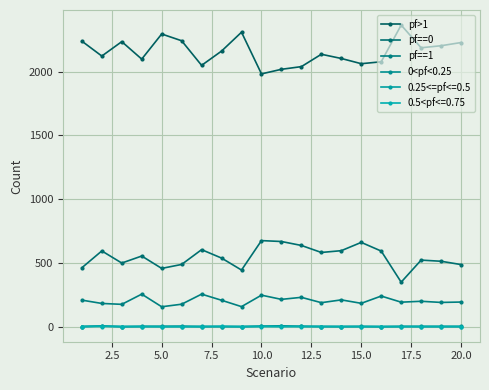

In 0<pf<0.25, how many points are higher than both neighbors (excluding endpoints)?

4